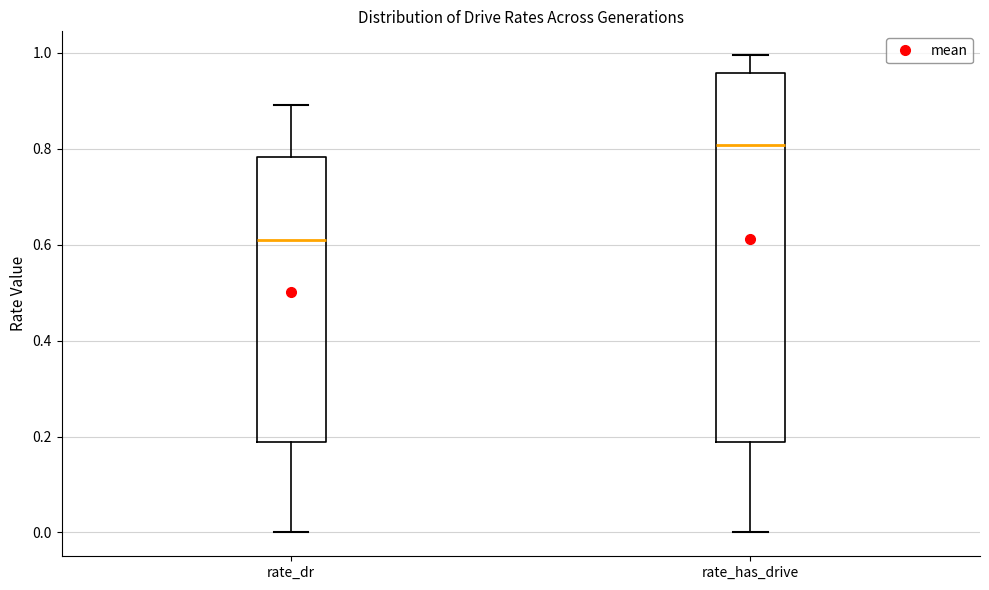

Which box's median line is the lowest?

rate_dr